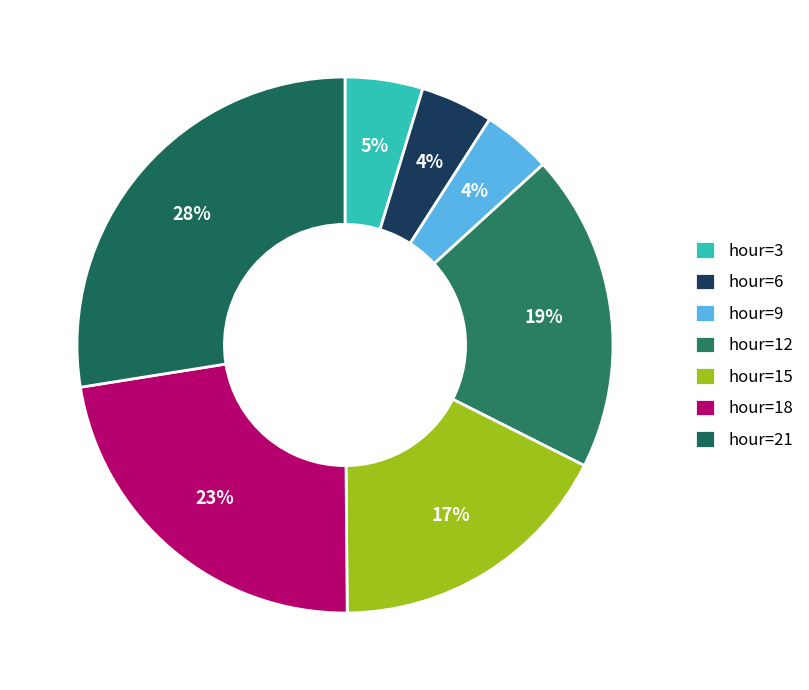

To the nearest percent, what portion does hour=12 represent?

19%